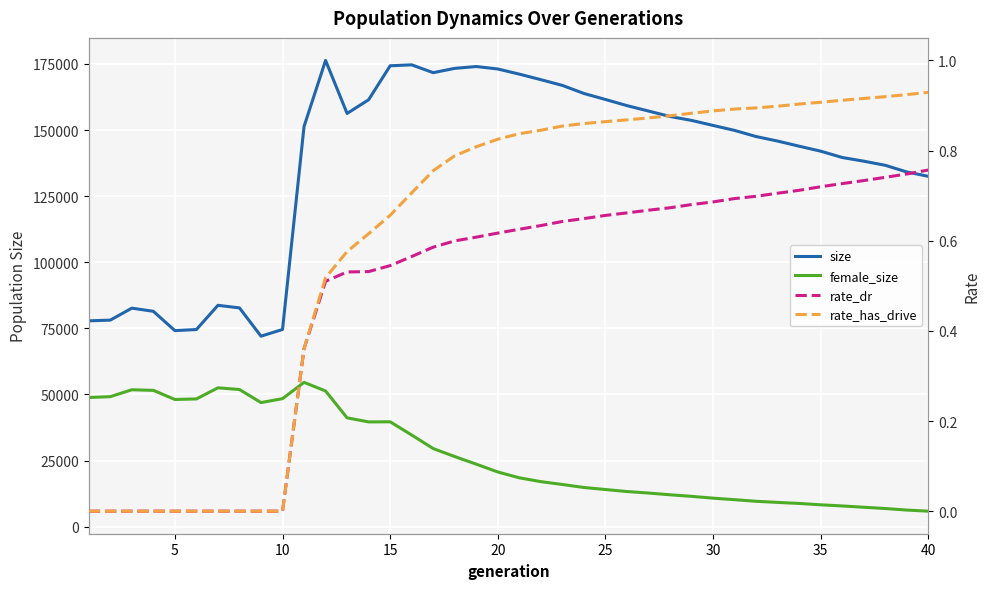

Which series changed the most between 0 and 20?

size